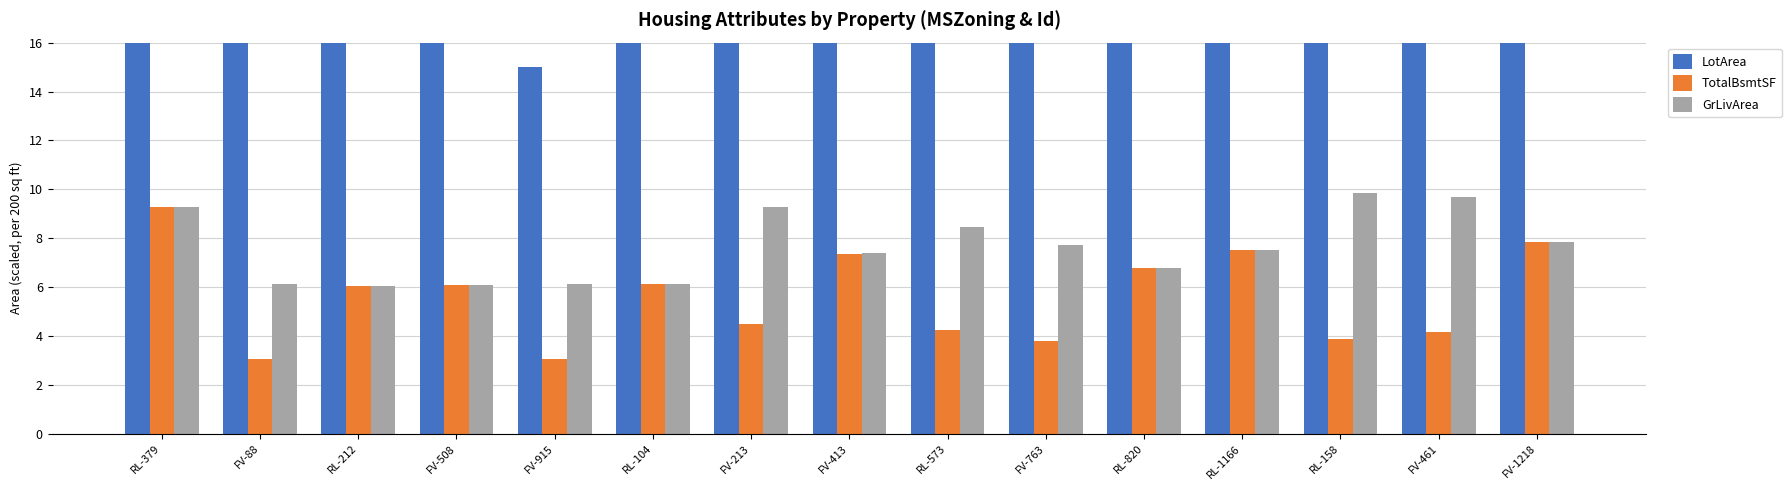

At which category does the chart reach its peak across all series?

RL-573